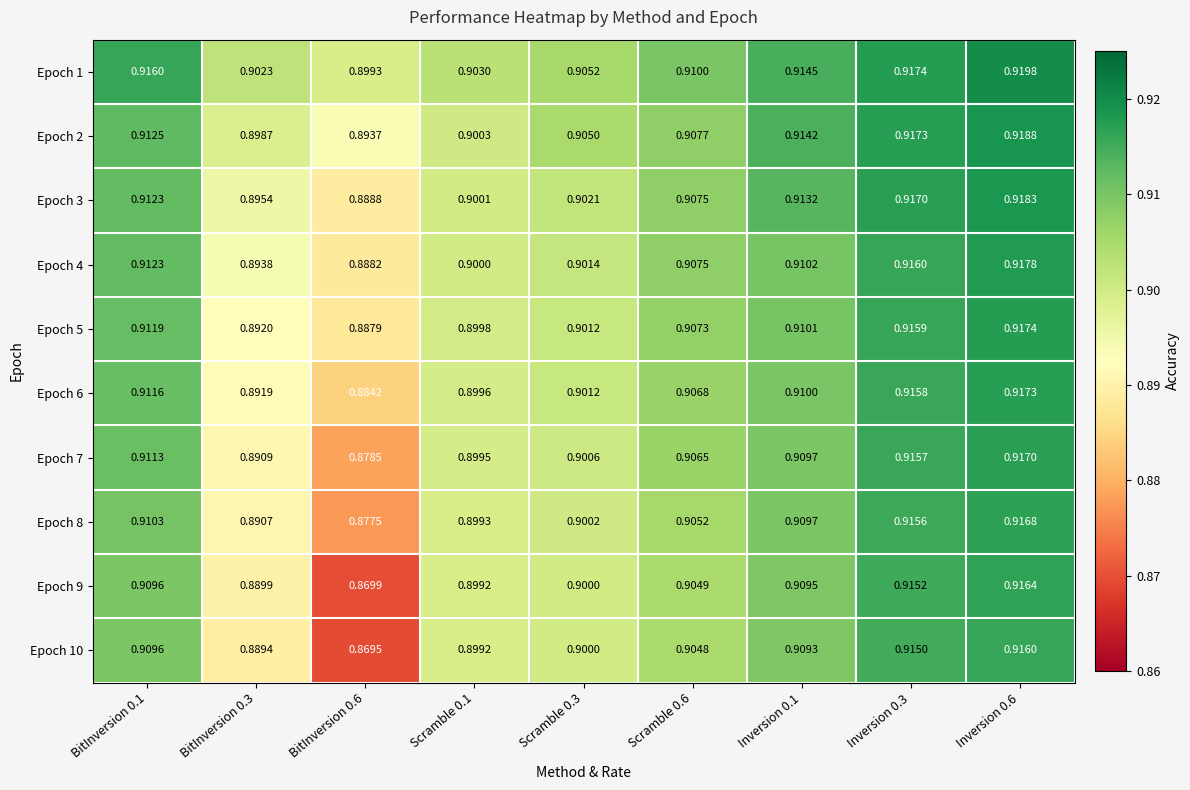

At how many categories does at least one series exceed 0?

9